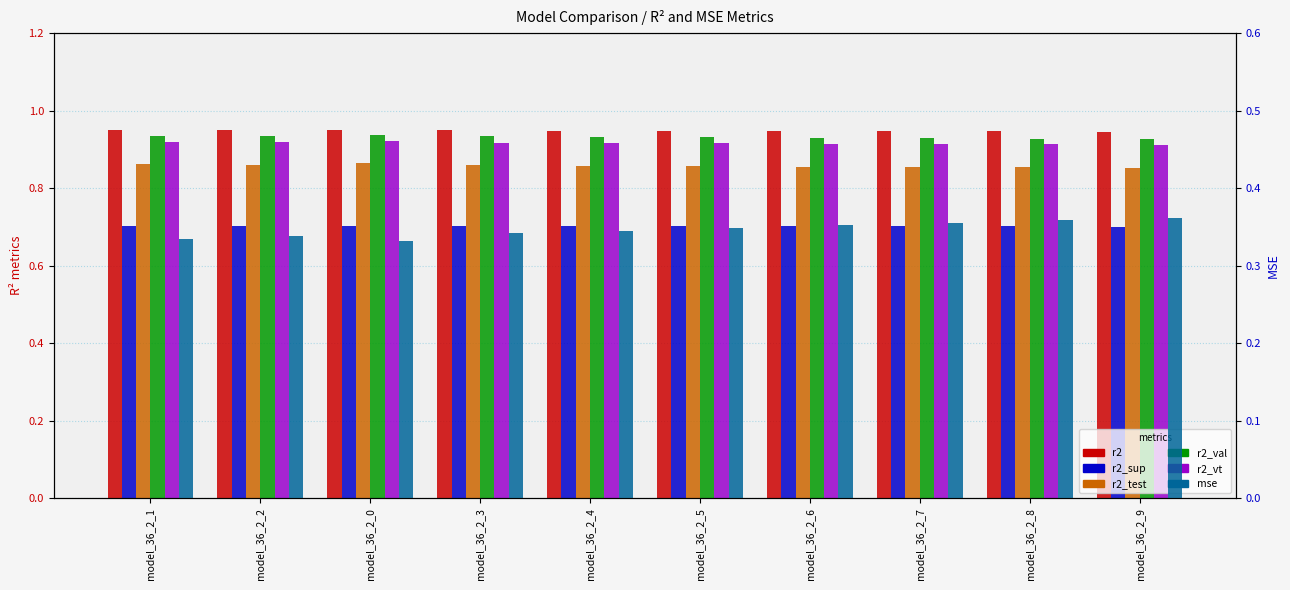

The r2_vt series shows 0.5 at model_36_2_3. True or false?

False